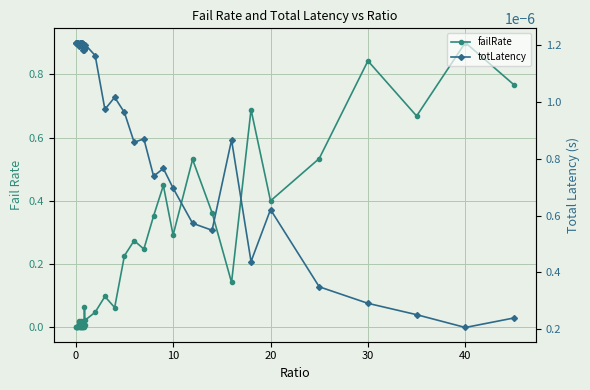

What is the difference between the maximum and second lowest values in the failRate series?

0.9